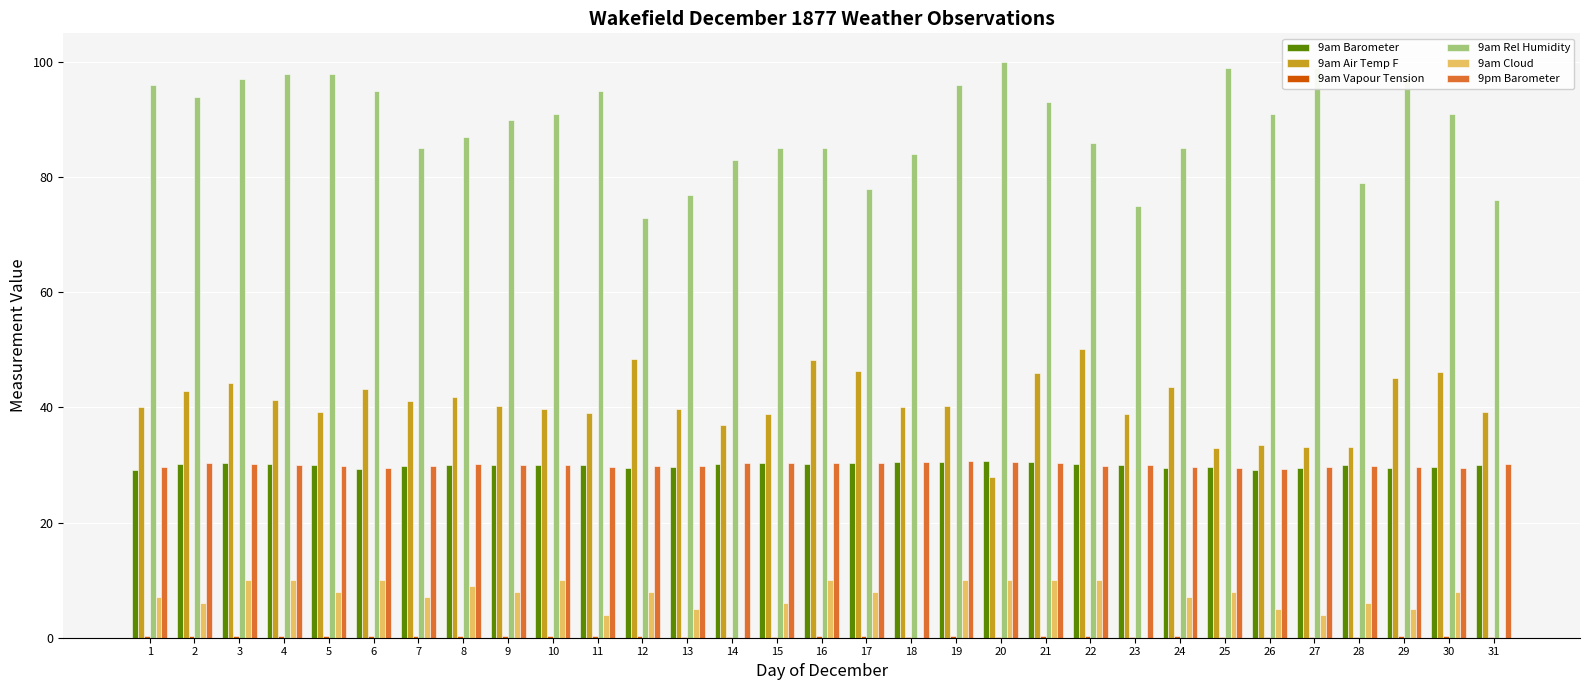

What is the maximum value shown in the chart?

100.0